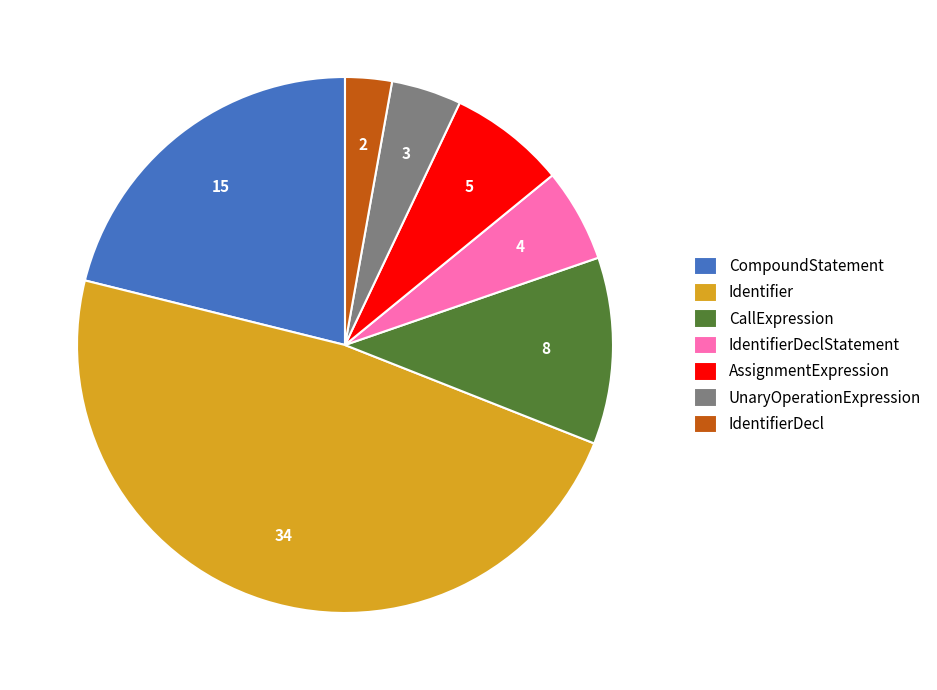

Which slice is the largest?

Identifier